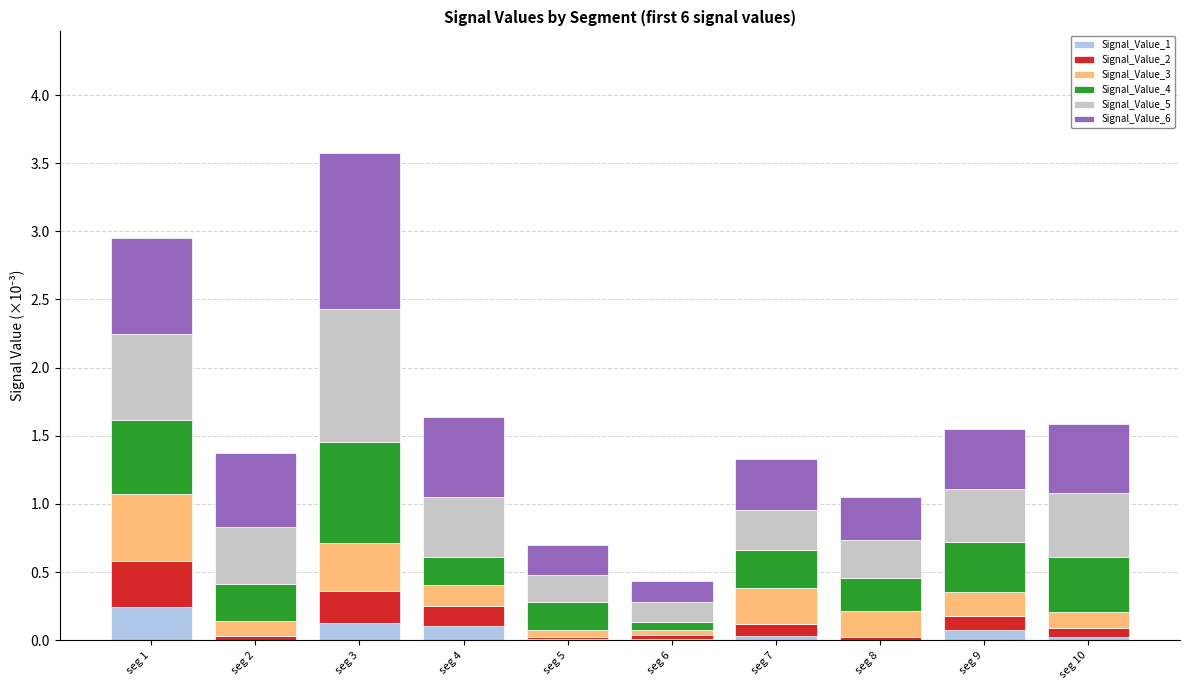

What is the total value across all series at seg 3?

3.6